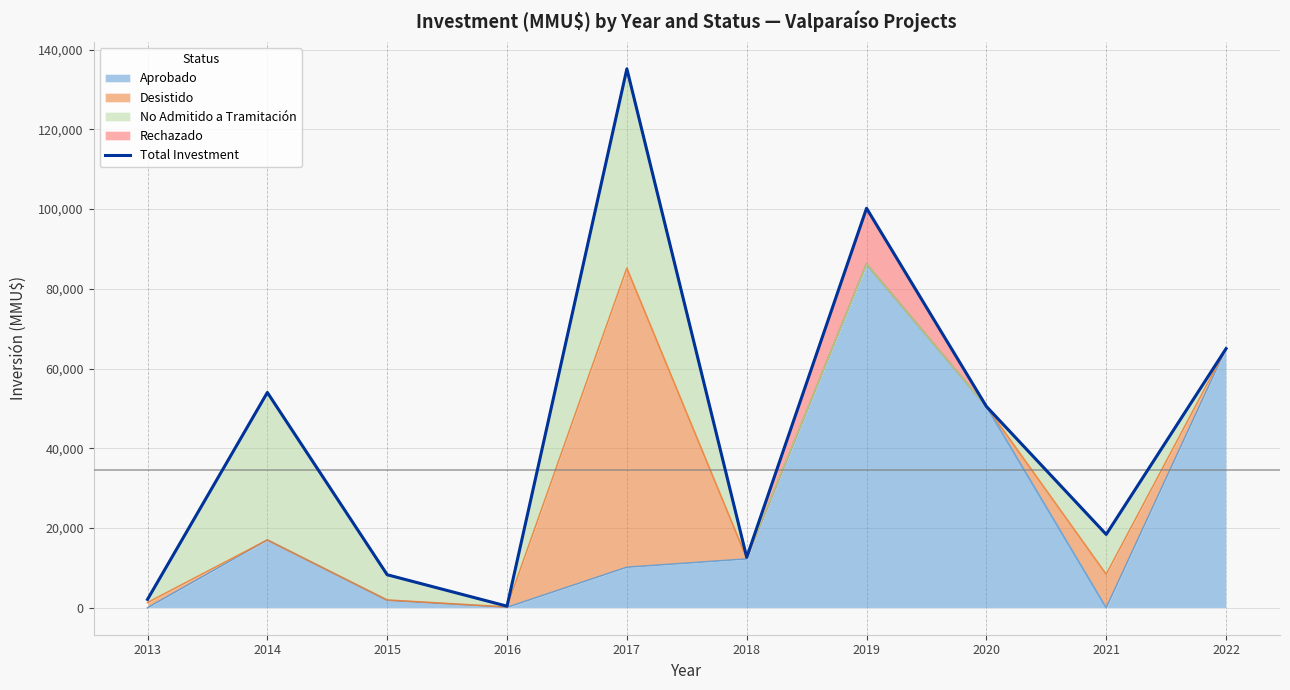

List the labels in order of value, largest first.

2017, 2019, 2022, 2014, 2020, 2021, 2018, 2015, 2013, 2016